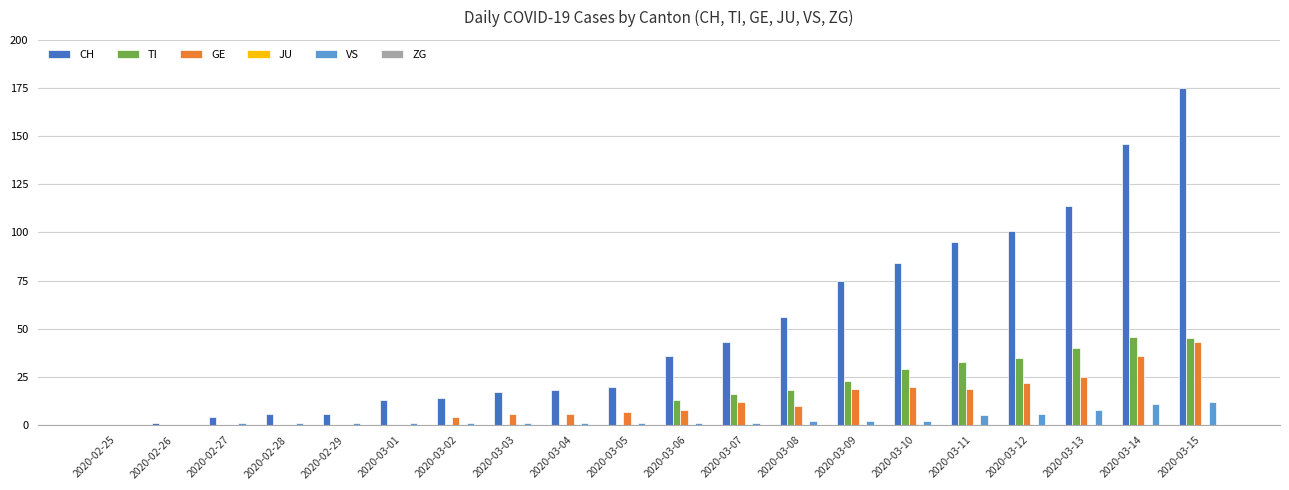

What is the sum of all TI values?

298